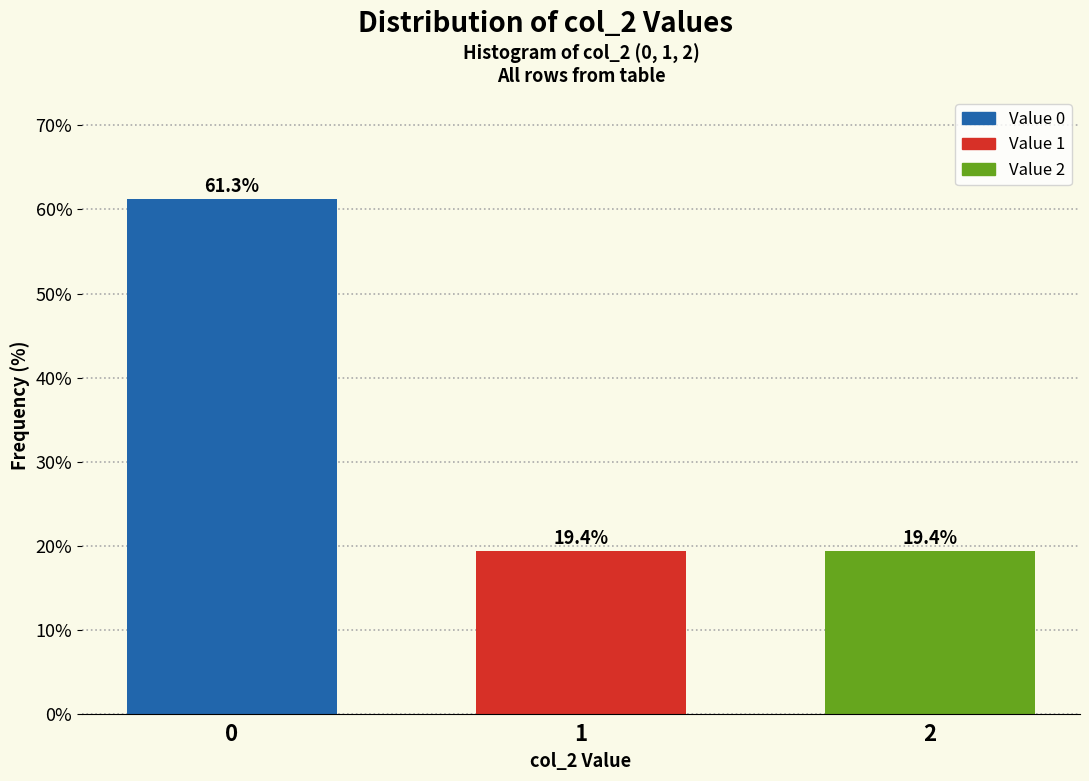

Reading left to right, list all the values displayed in this chart.

0=61.3	1=19.4	2=19.4